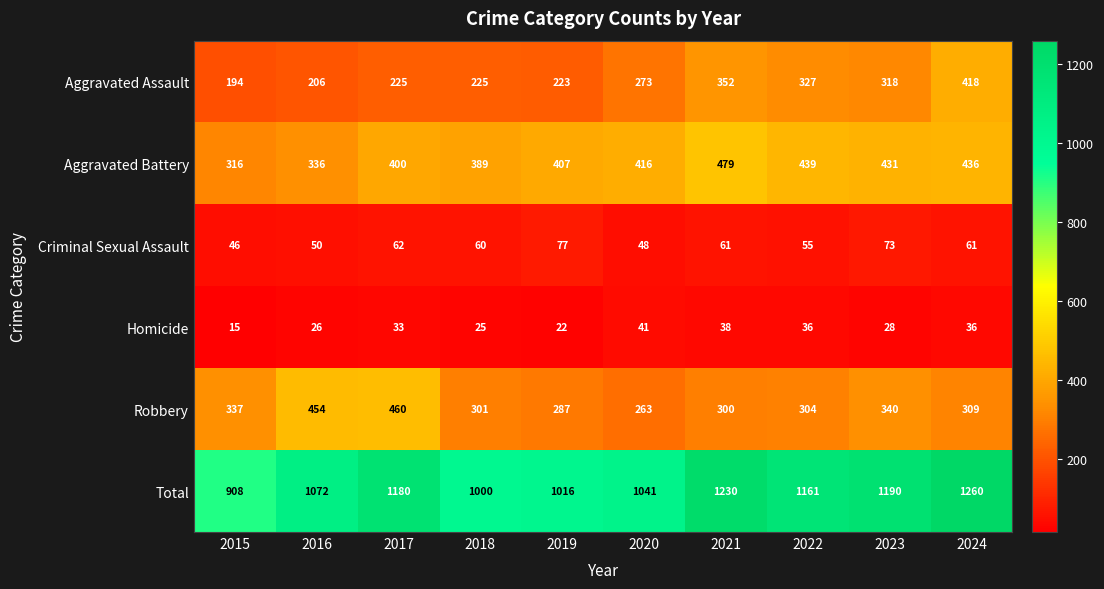

Rank the series by their maximum value, from highest to lowest.

Total, Aggravated Battery, Robbery, Aggravated Assault, Criminal Sexual Assault, Homicide